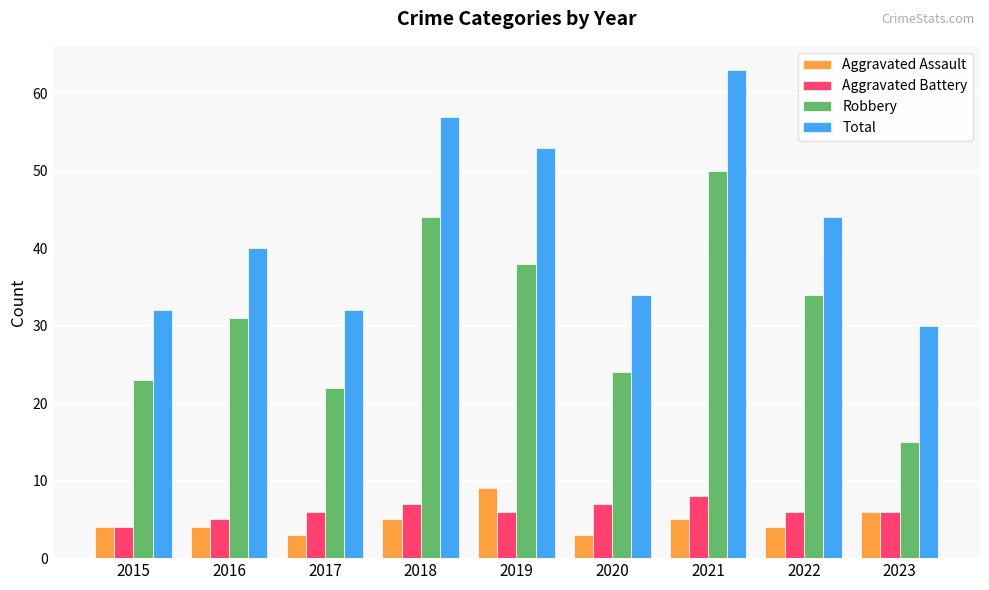

Count the Aggravated Battery values in the range 6 to 7.

6